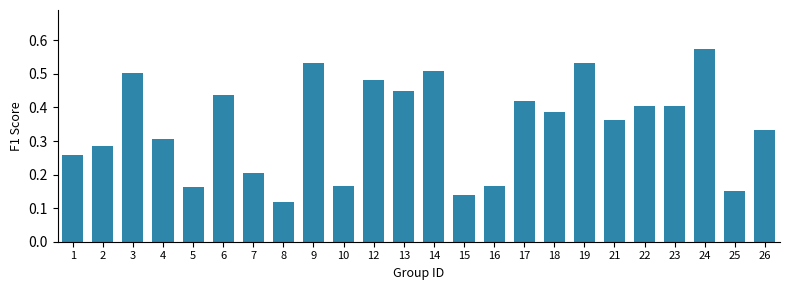

The value at 10 is 0.2. True or false?

True